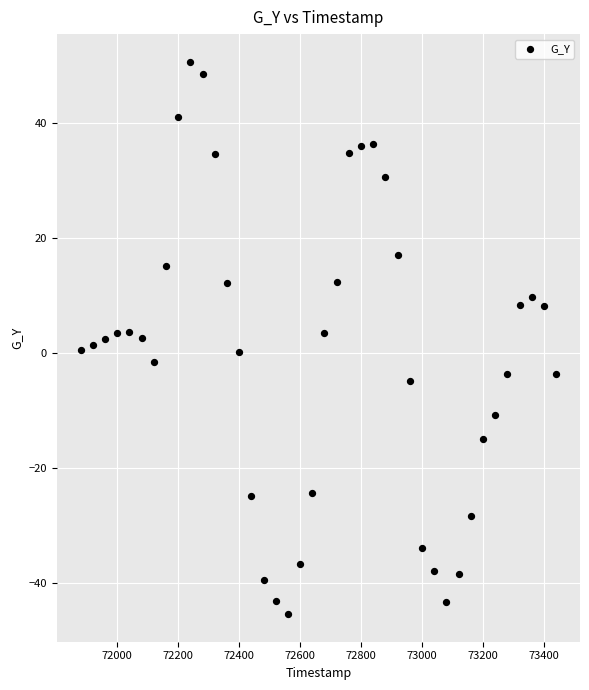

What is the range of Y values (max minus min)?

96.0